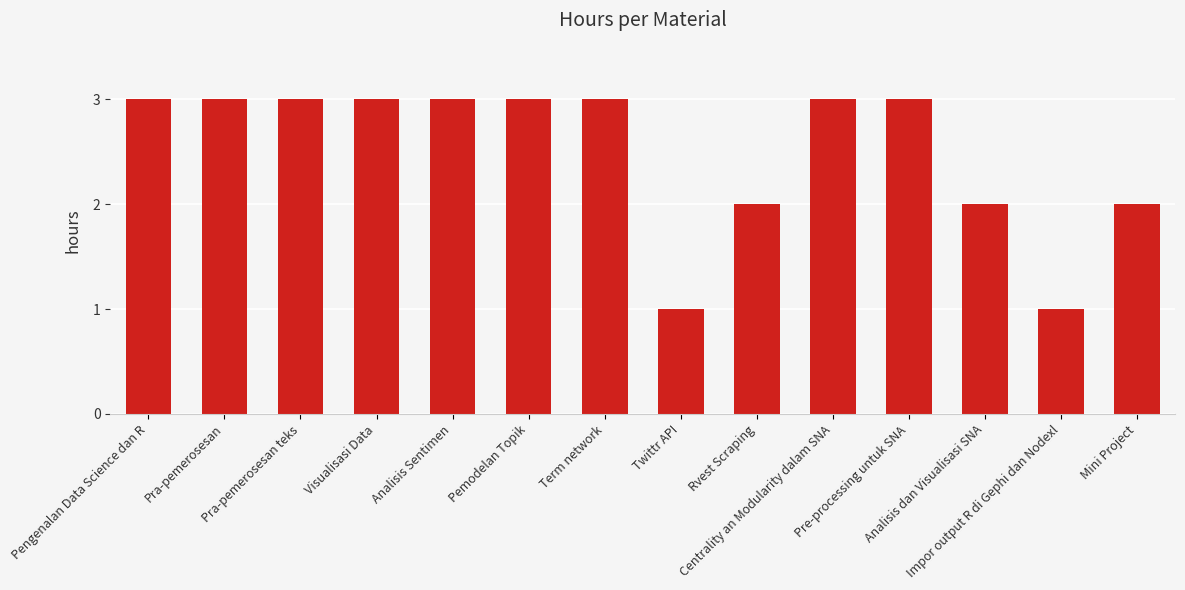

Reading left to right, what are all the values shown in this chart?

Pengenalan Data Science dan R=3	Pra-pemerosesan=3	Pra-pemerosesan teks=3	Visualisasi Data=3	Analisis Sentimen=3	Pemodelan Topik=3	Term network=3	Twittr API=1	Rvest Scraping=2	Centrality an Modularity dalam SNA=3	Pre-processing untuk SNA=3	Analisis dan Visualisasi SNA=2	Impor output R di Gephi dan Nodexl=1	Mini Project=2